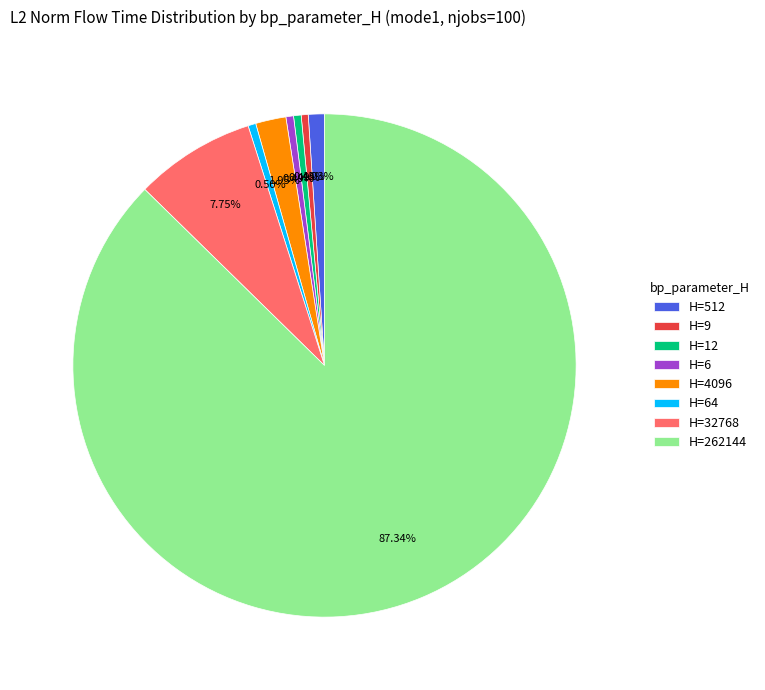

How many slices are in this pie chart?

8